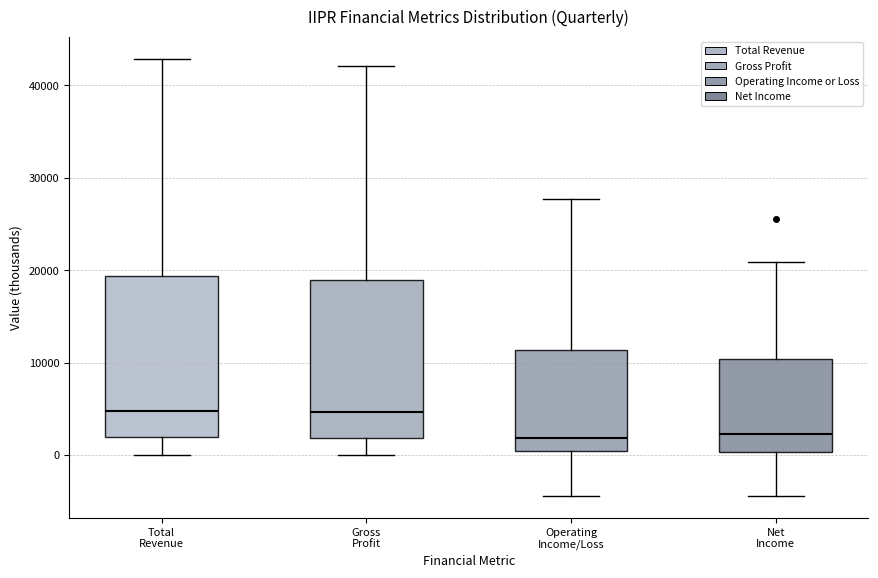

Reading left to right, read every box against the y-axis: the position of its median line, the range the box covers, and the ends of its whiskers. The values are not printed on the chart, so give them approximately, as read against the axis.

Total Revenue: median 5000, box 2000 to 19000, whiskers 0 to 43000
Gross Profit: median 5000, box 2000 to 19000, whiskers 0 to 42000
Operating Income/Loss: median 2000, box 0 to 11000, whiskers -4000 to 28000
Net Income: median 2000, box 0 to 10000, whiskers -4000 to 21000